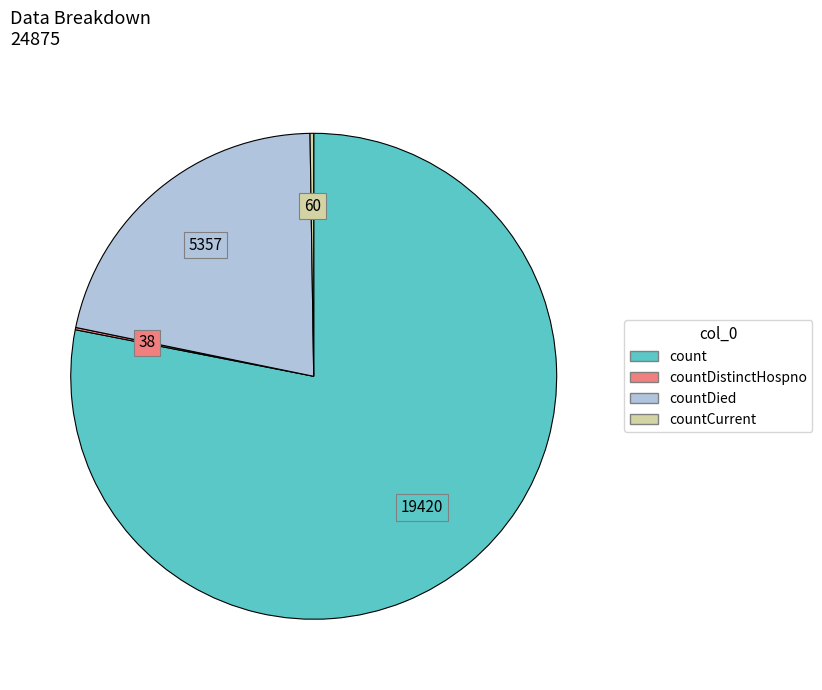

Is there any slice that represents more than half of the pie?

Yes